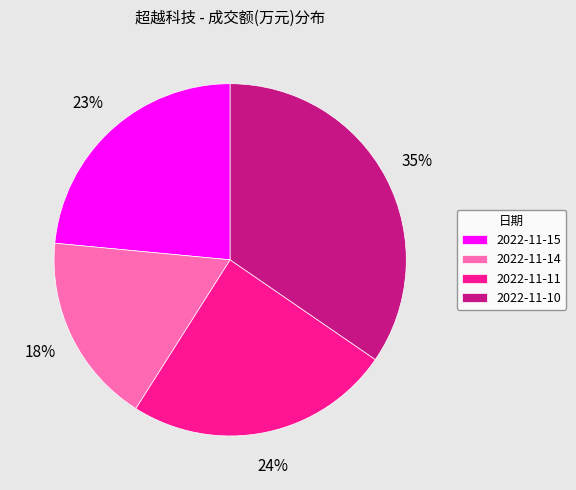

How many segments does this pie chart have?

4